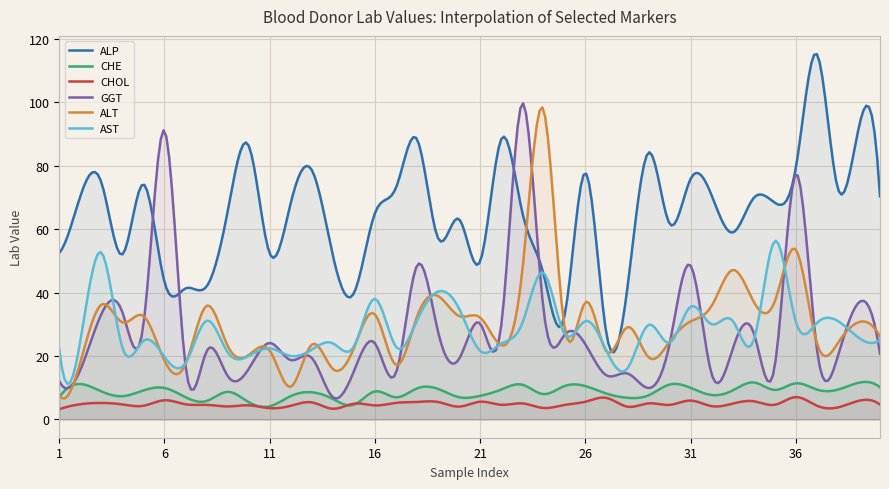

Where do ALT and AST first cross each other?

3 and 4